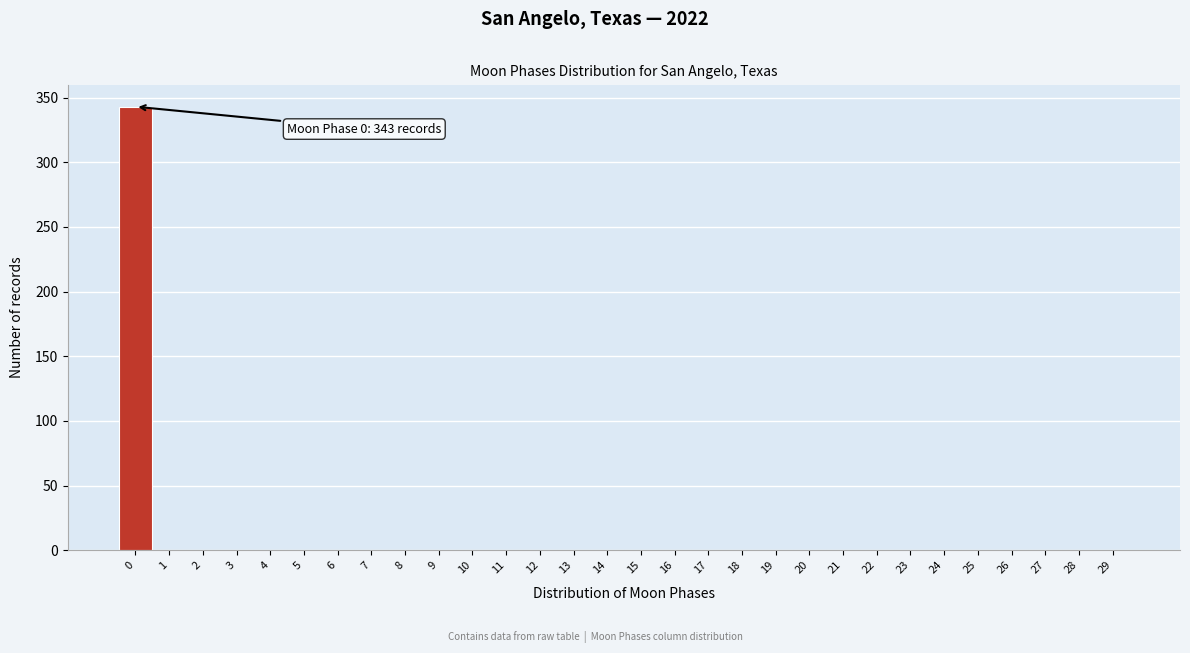

Reading left to right, extract all data points from this chart.

0=343	1=0	2=0	3=0	4=0	5=0	6=0	7=0	8=0	9=0	10=0	11=0	12=0	13=0	14=0	15=0	16=0	17=0	18=0	19=0	20=0	21=0	22=0	23=0	24=0	25=0	26=0	27=0	28=0	29=0